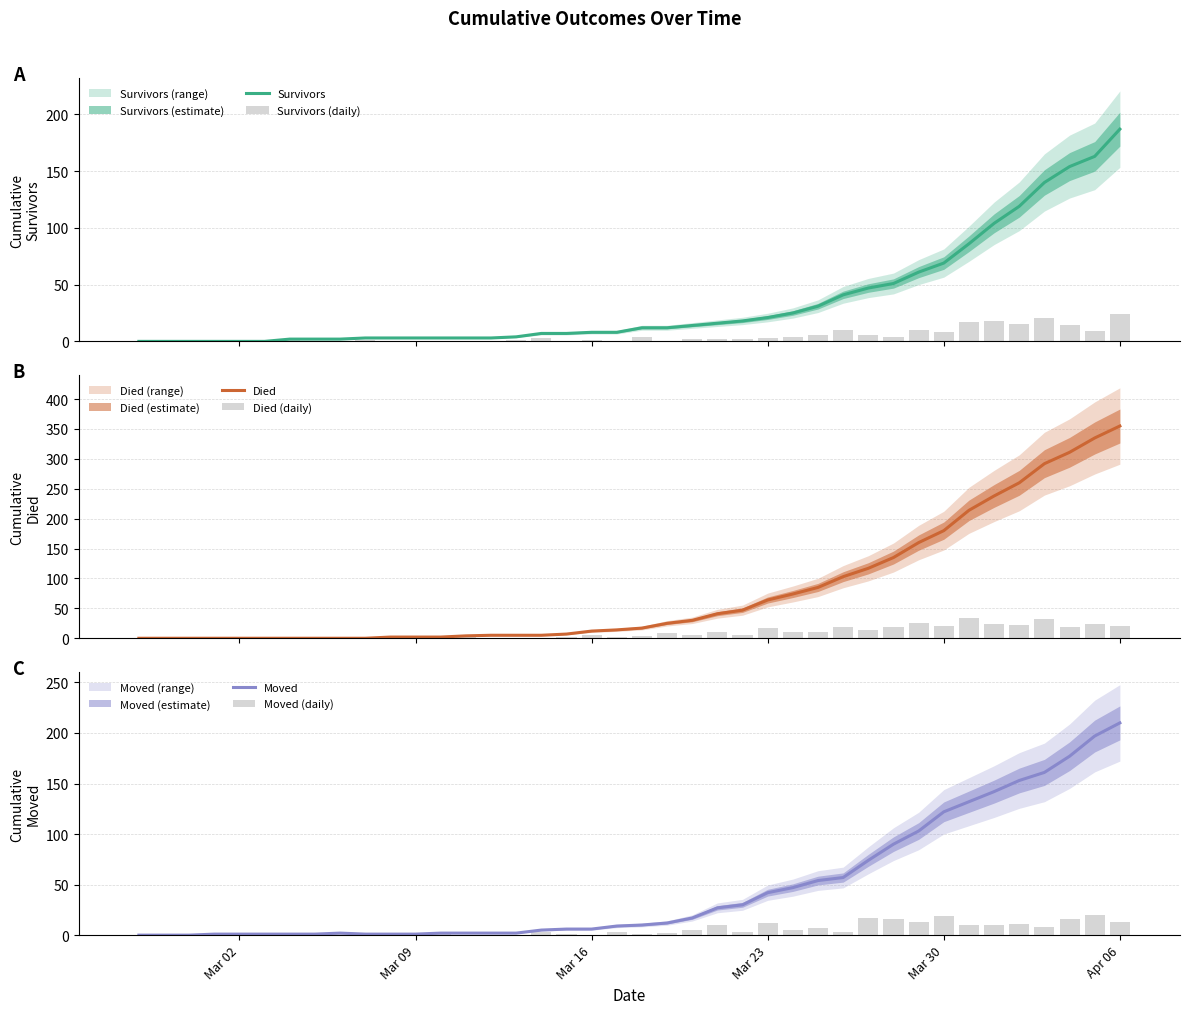

True or false: Died (daily) has a value of 17 at Mar 23.

True